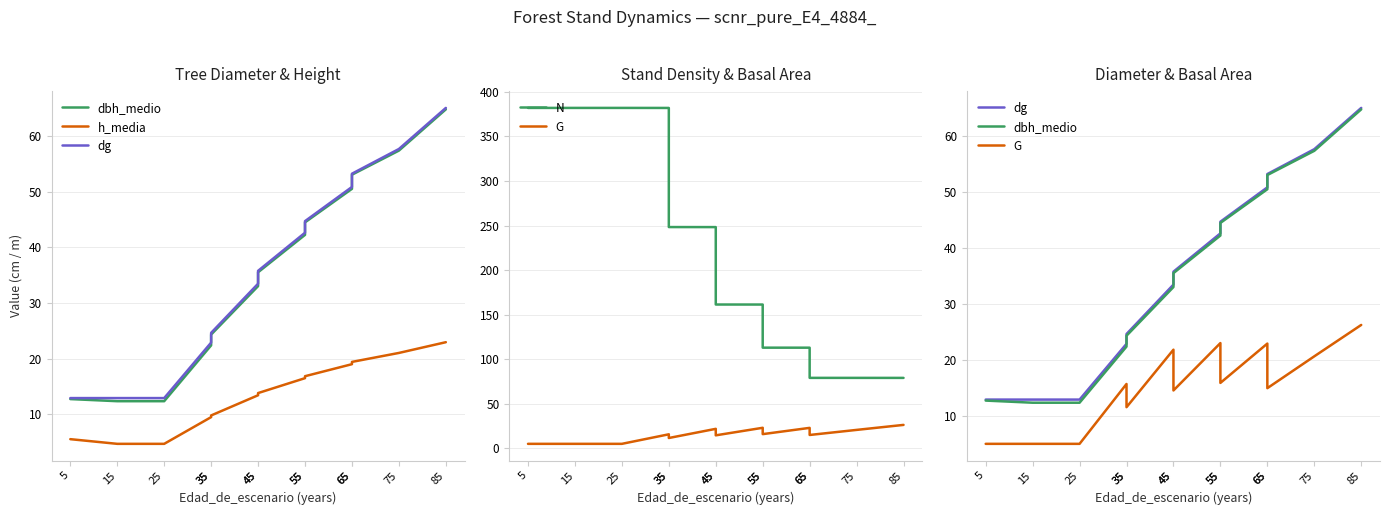

True or false: G and N cross at least once.

False